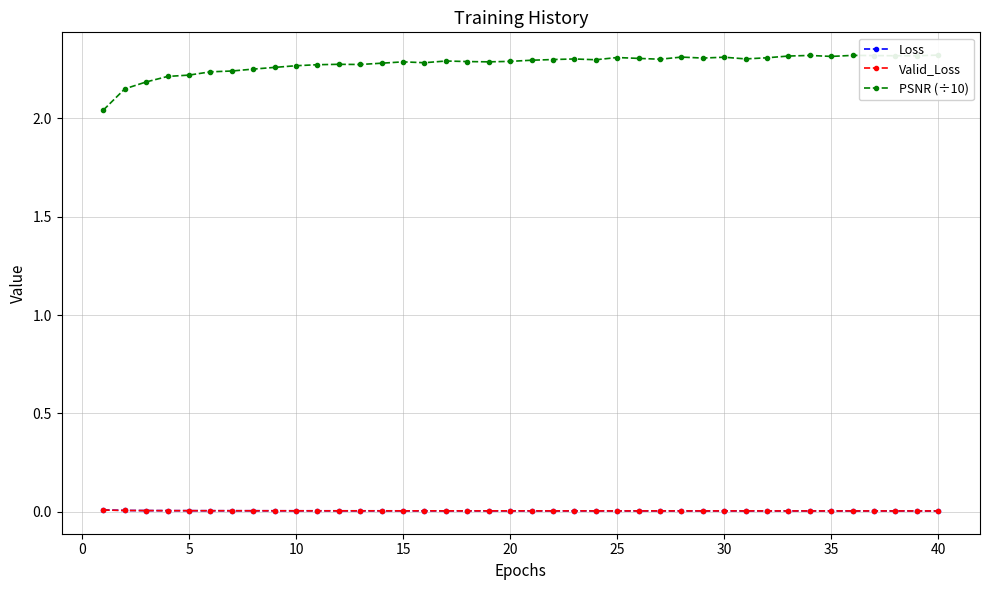

Is it true that Valid_Loss equals 0.0 at 35?

True